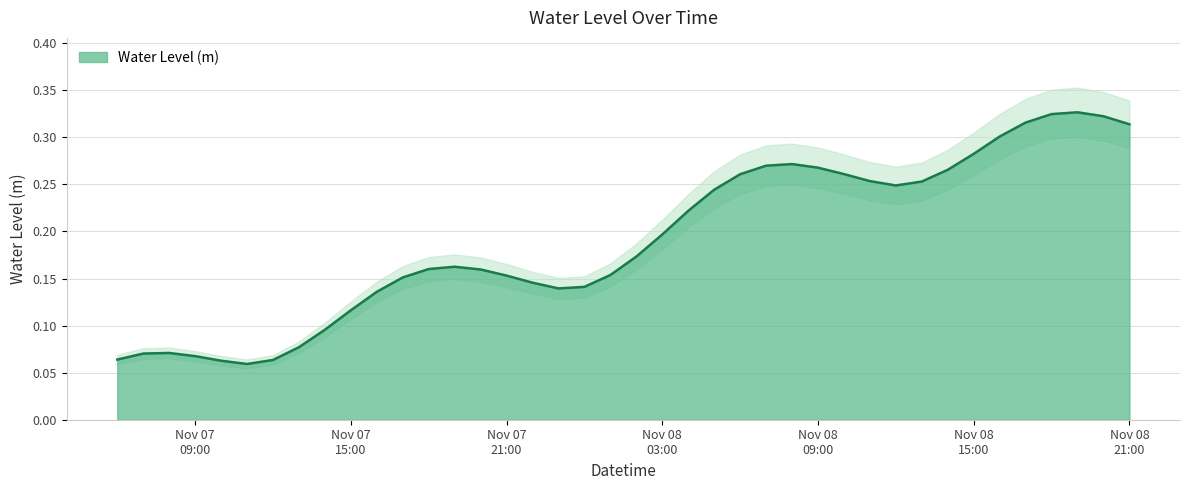

What is the sum of all values?

7.6